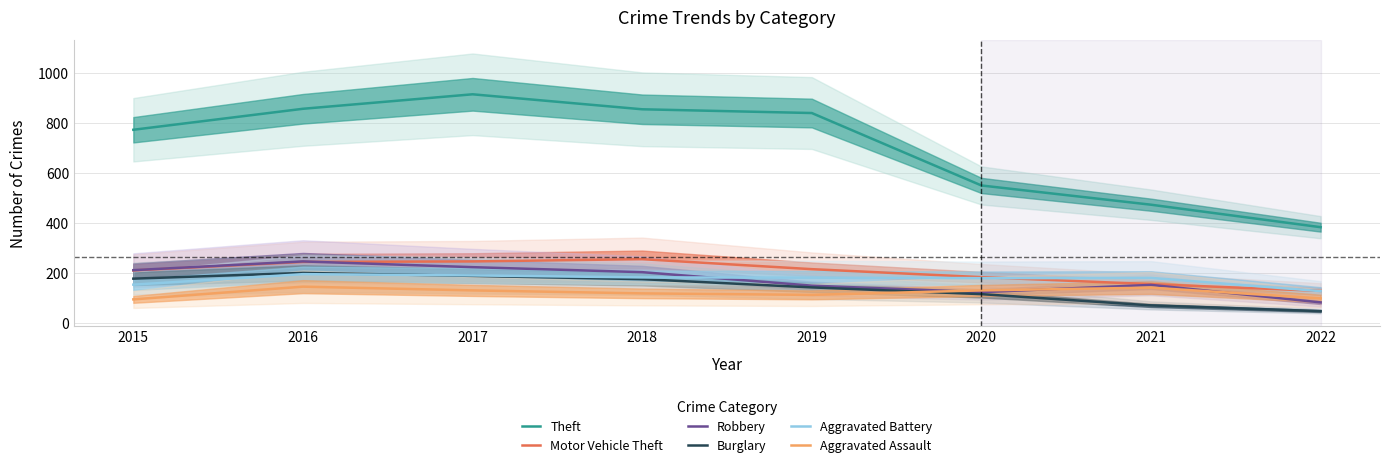

Which series has the largest total across all categories?

Theft